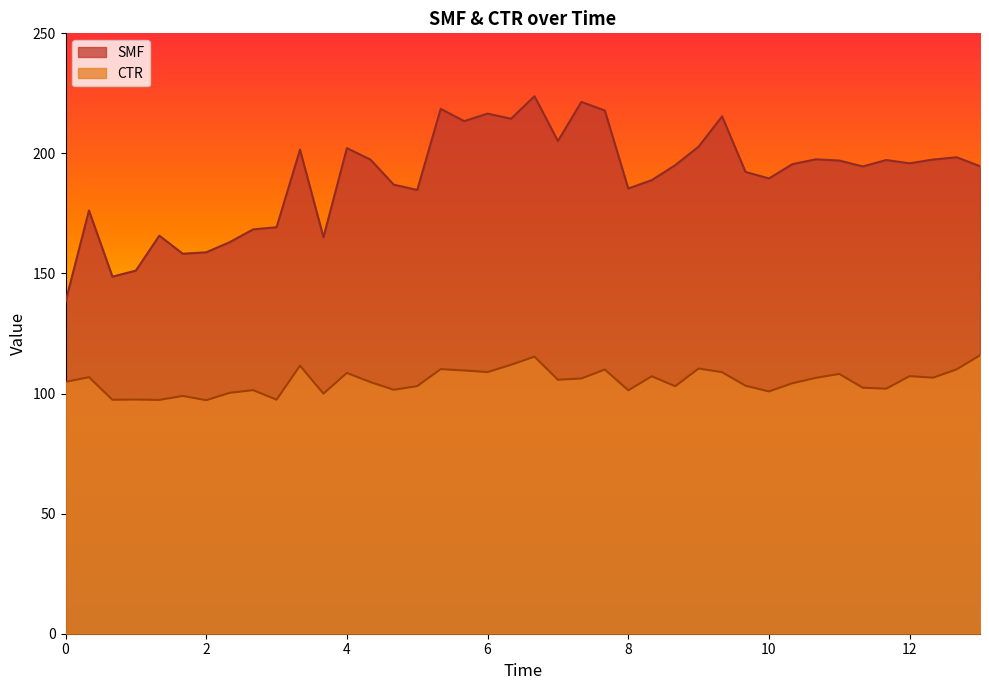

Is it true that SMF equals 185.4 at 8?

True